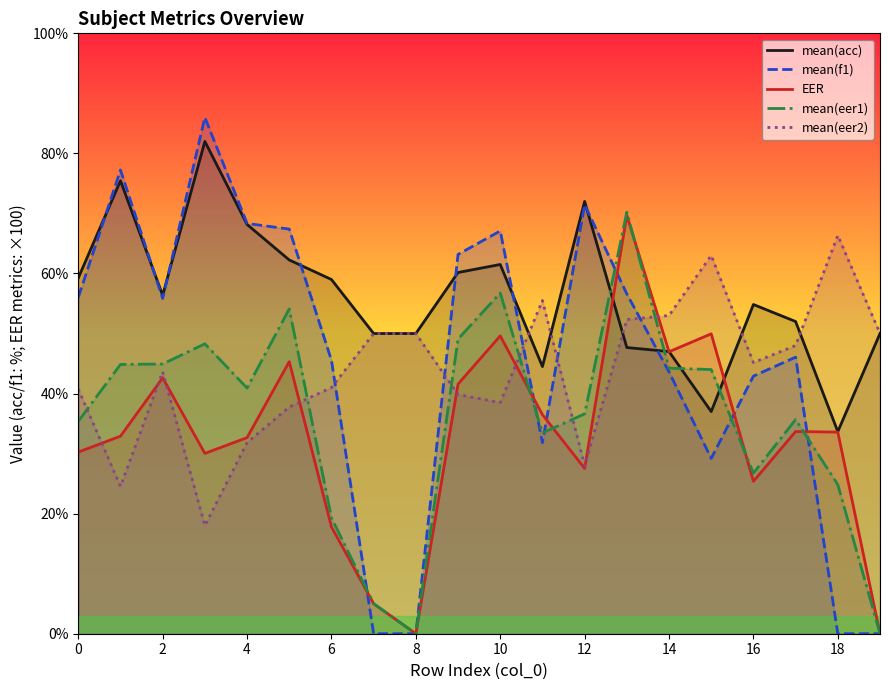

How many categories are shown in the chart?

20